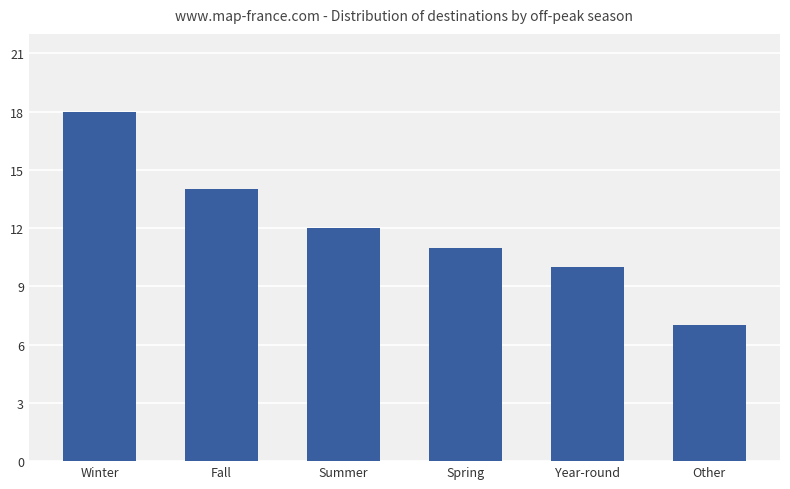

Is it true that the value at Year-round is 15?

False